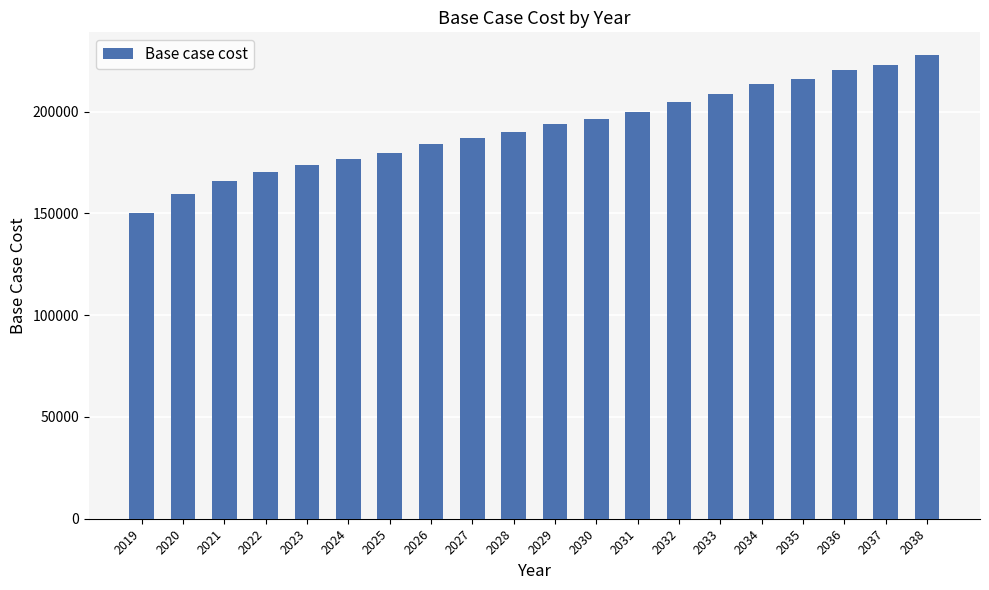

Are the bars grouped side by side (vs. stacked)?

No